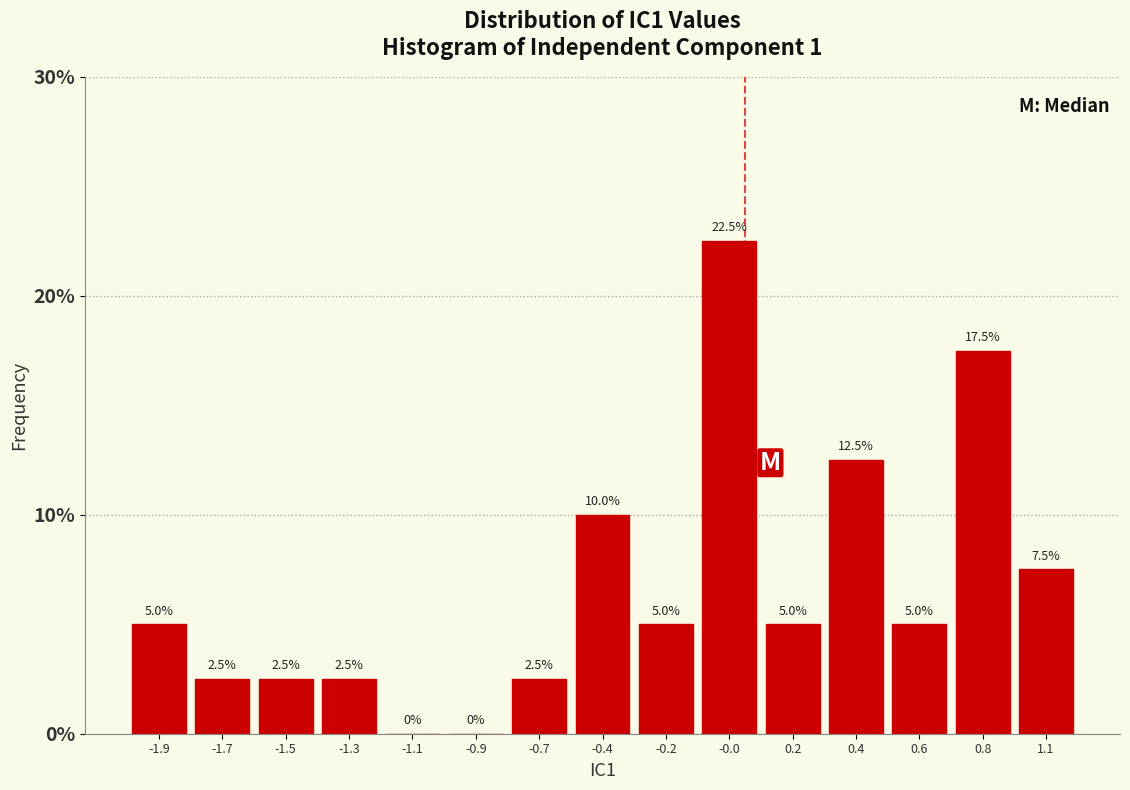

Reading right to left, transcribe all the data shown in this chart.

1.1=7.5	0.8=17.5	0.6=5.0	0.4=12.5	0.2=5.0	-0.0=22.5	-0.2=5.0	-0.4=10.0	-0.7=2.5	-0.9=0.0	-1.1=0.0	-1.3=2.5	-1.5=2.5	-1.7=2.5	-1.9=5.0